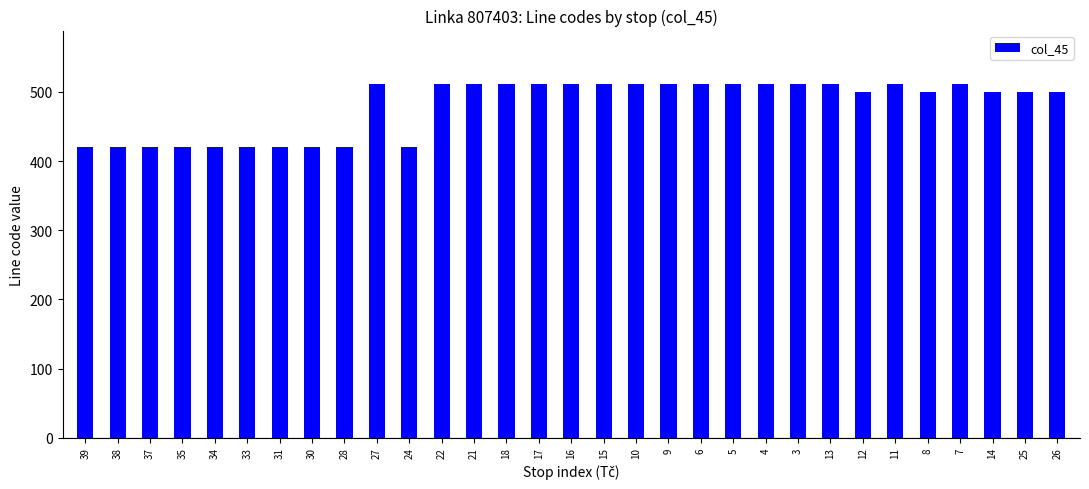

Reading left to right, what are all the values shown in this chart?

421	421	421	421	421	421	421	421	421	512	421	512	512	512	512	512	512	512	512	512	512	512	512	512	500	512	500	512	500	500	500